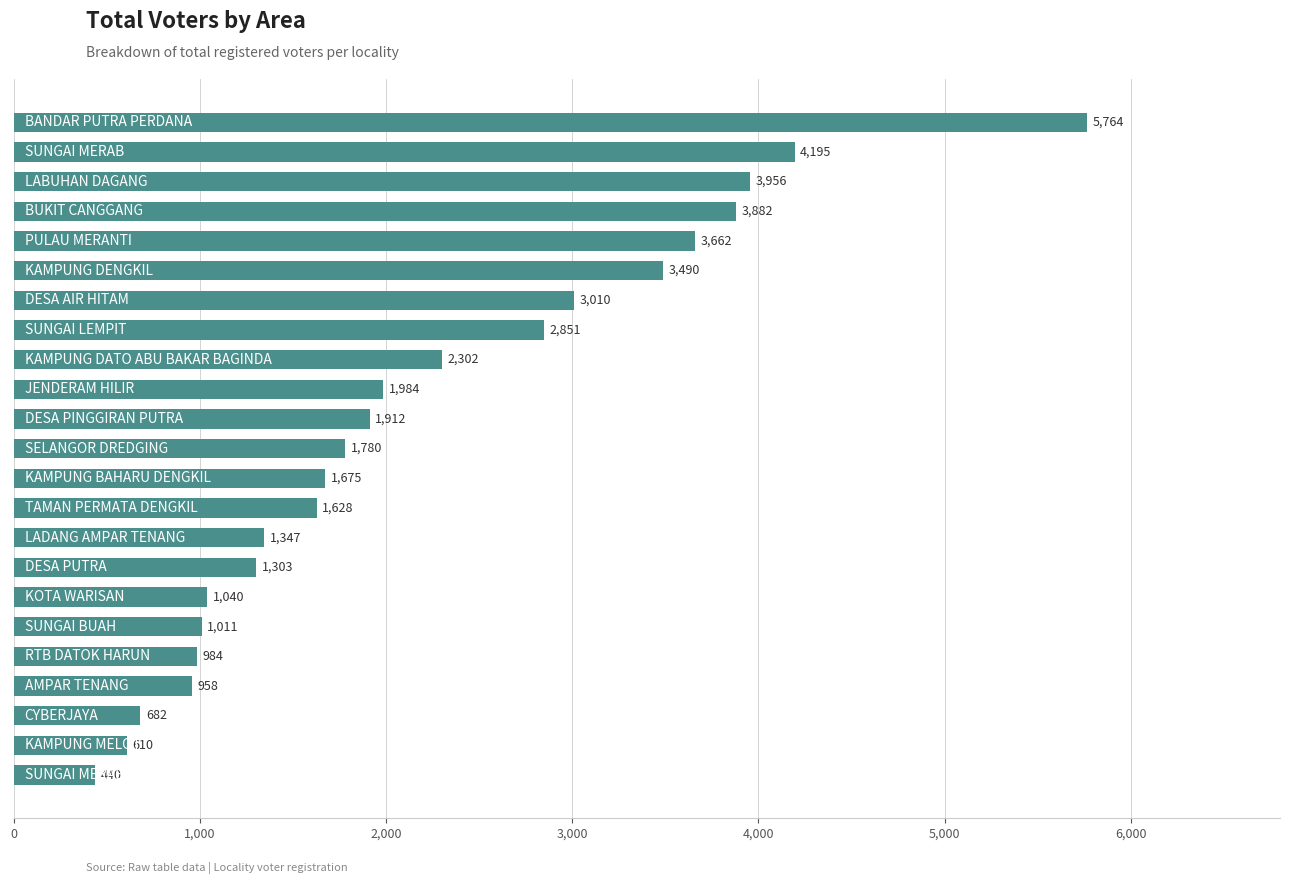

Does the chart contain stacked bars?

No